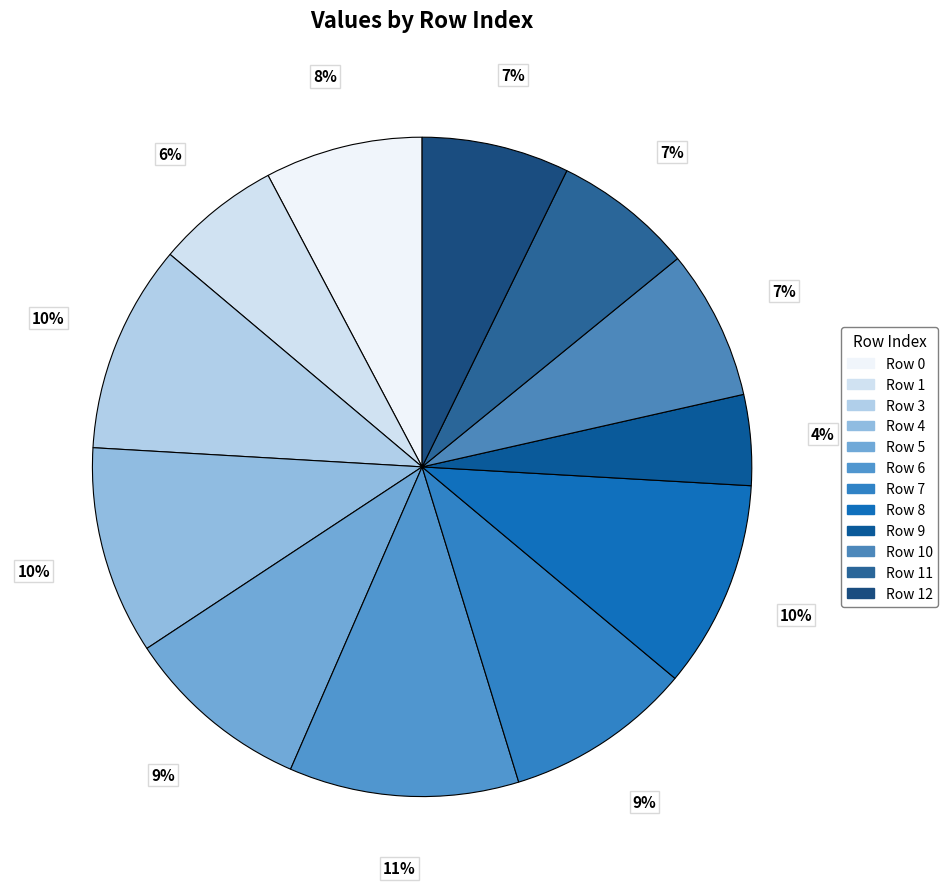

How many slices are in this pie chart?

12